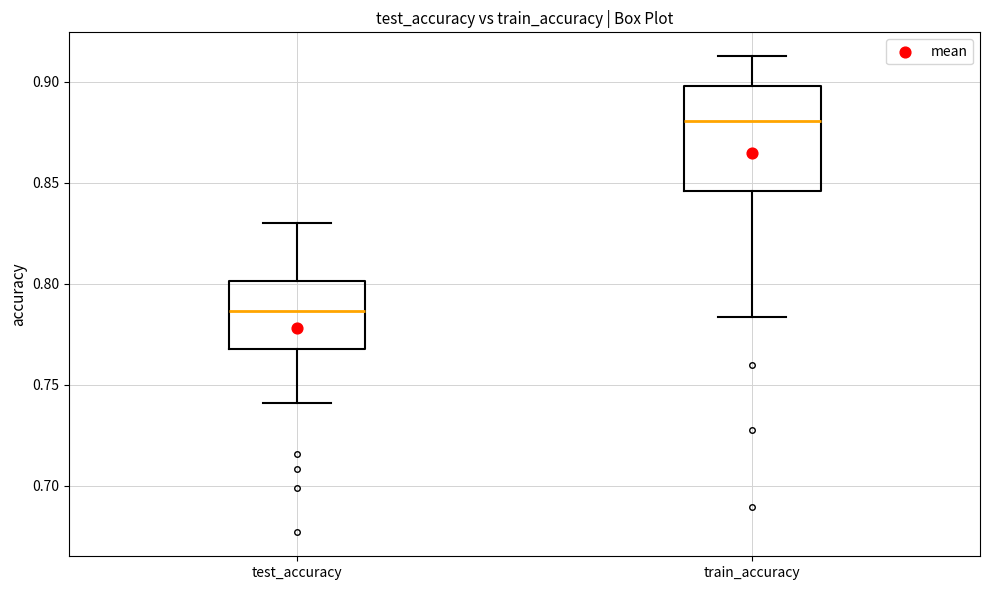

Comparing the boxes themselves (not the whiskers), which one is the tallest?

train_accuracy